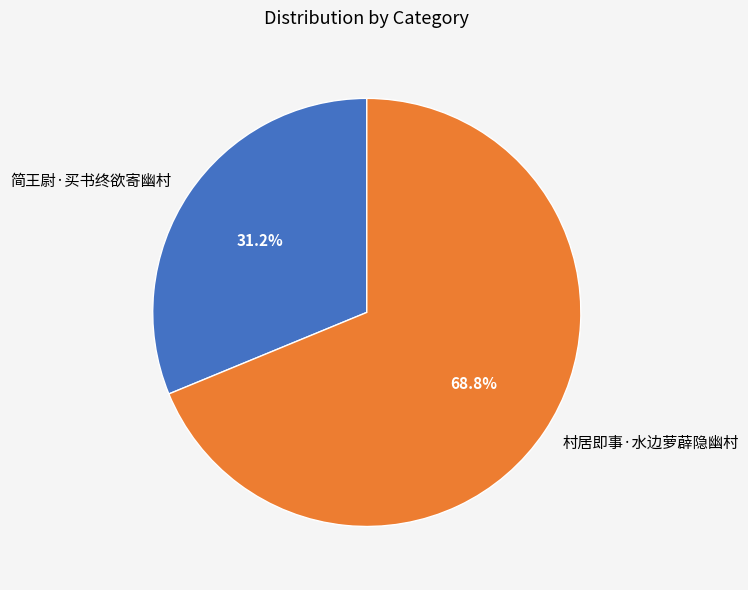

Combined, do 村居即事·水边萝薜隐幽村 and 简王尉·买书终欲寄幽村 account for over 50%?

Yes